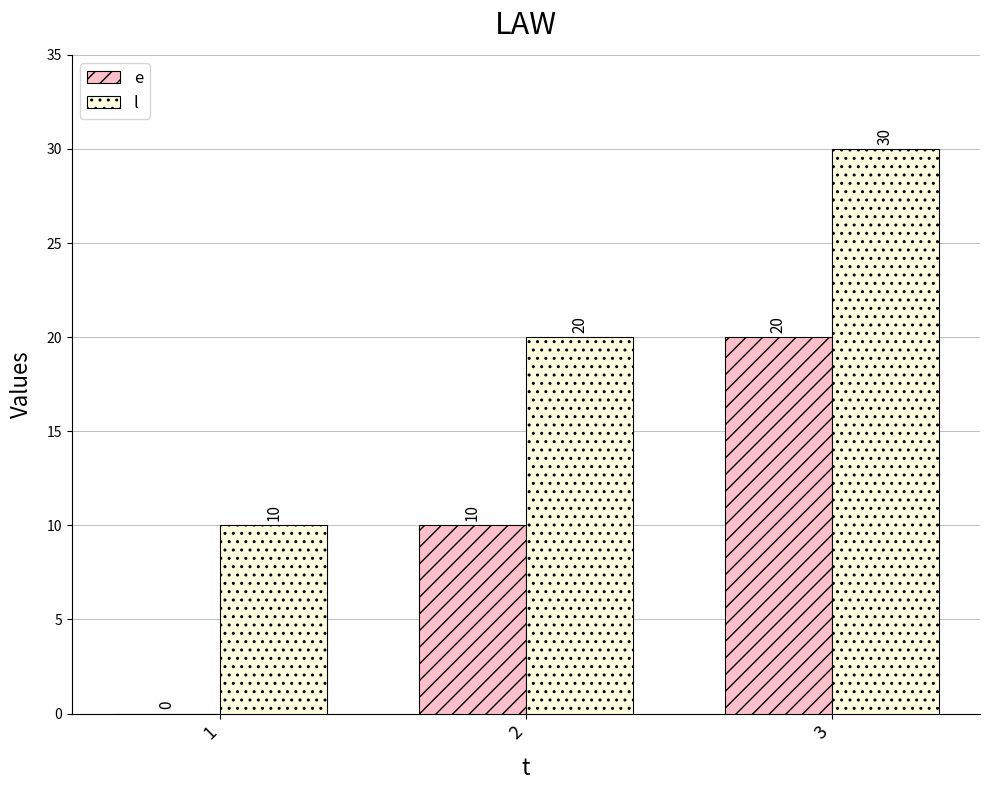

Count the e values in the range 0 to 20.

3